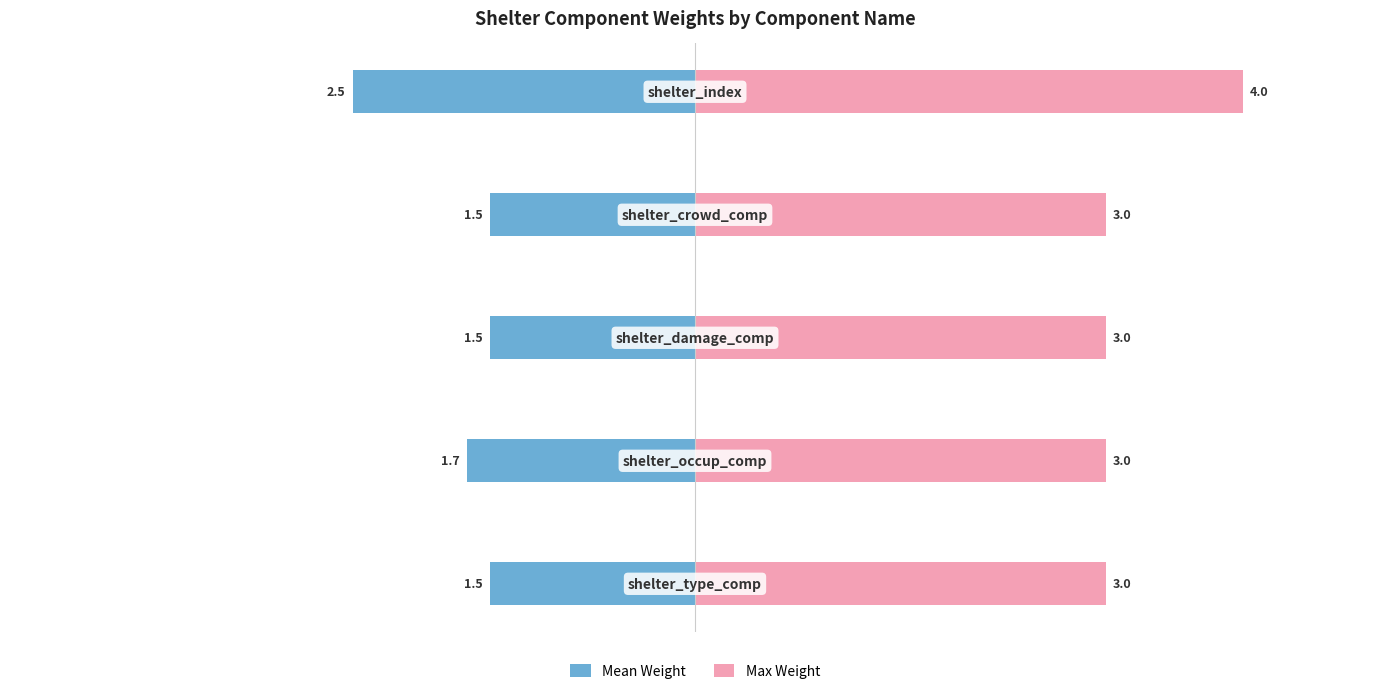

What is the difference between the maximum and minimum values in the Mean Weight series?

1.0